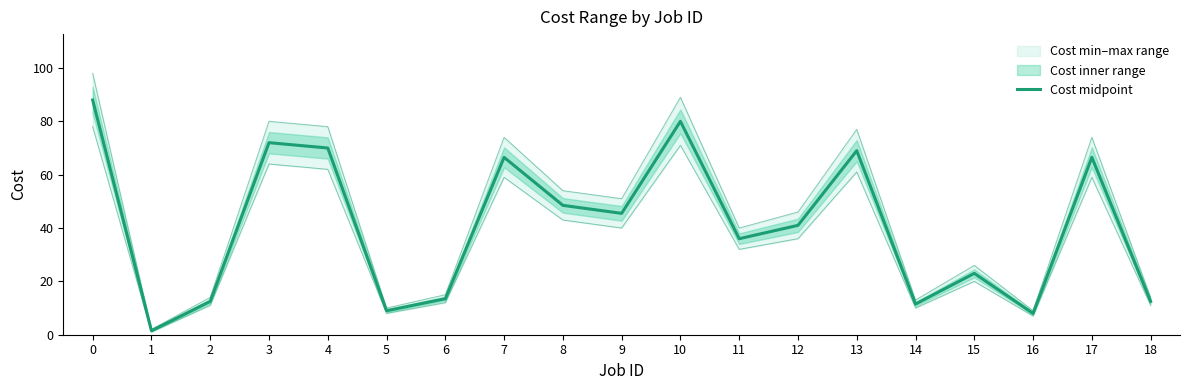

The value at 14 is 11.5. True or false?

True